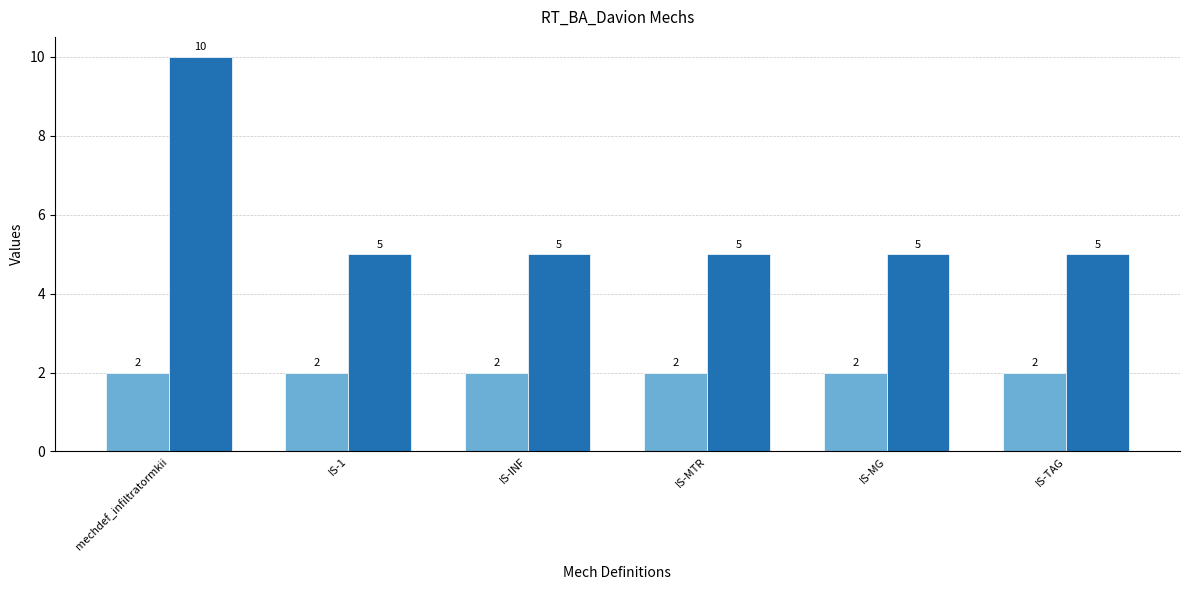

What is the sum of the values at IS-MG and mechdef_infiltratormkii?

15